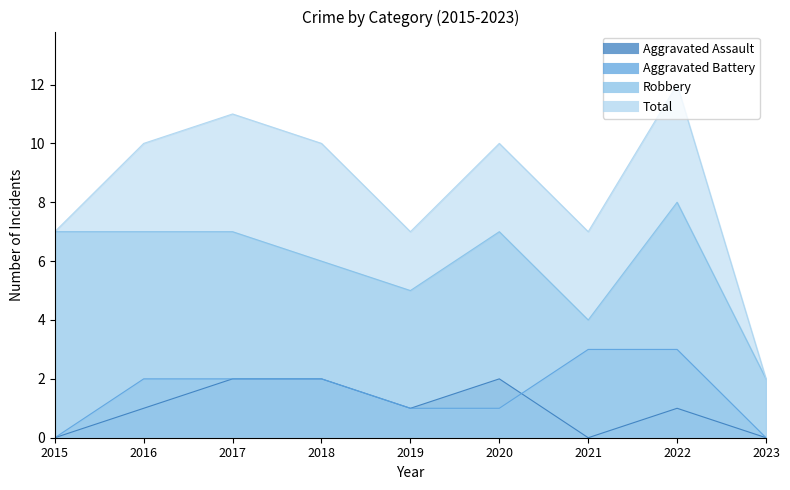

True or false: Robbery has more than 0 interior local peaks.

True